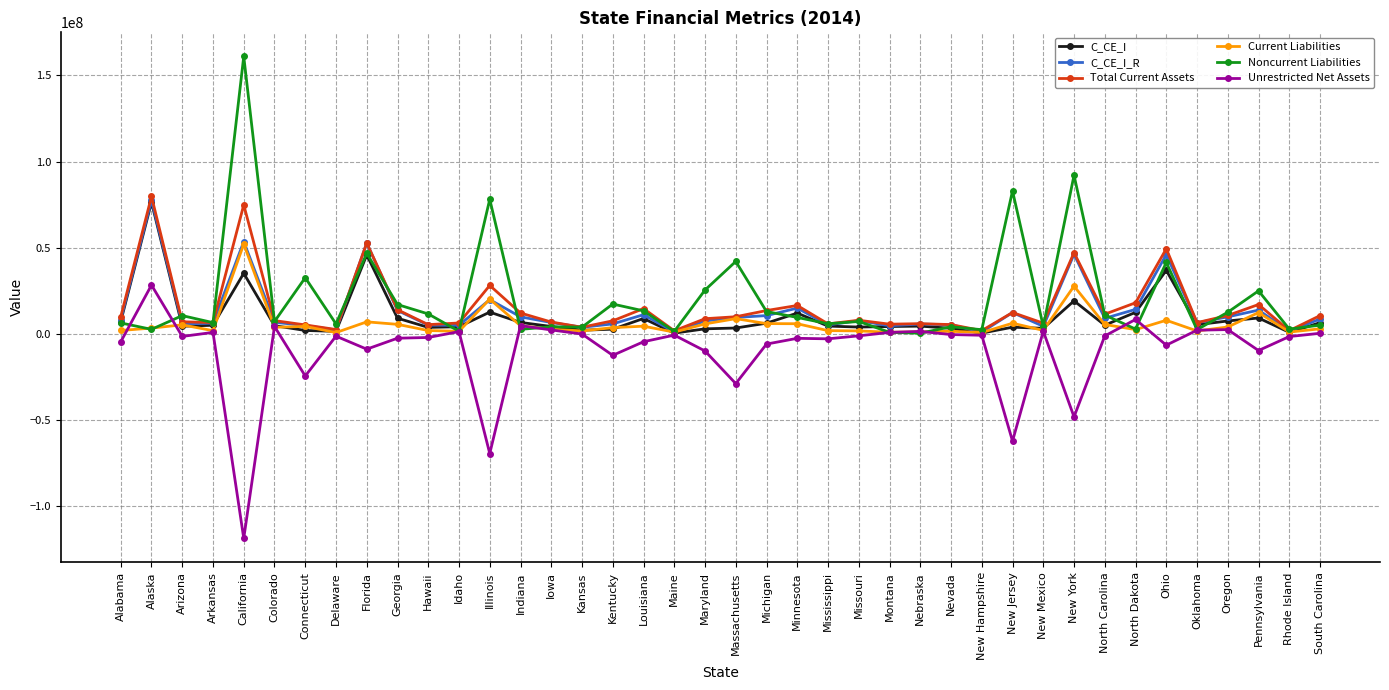

What is the greatest value displayed?

161027889